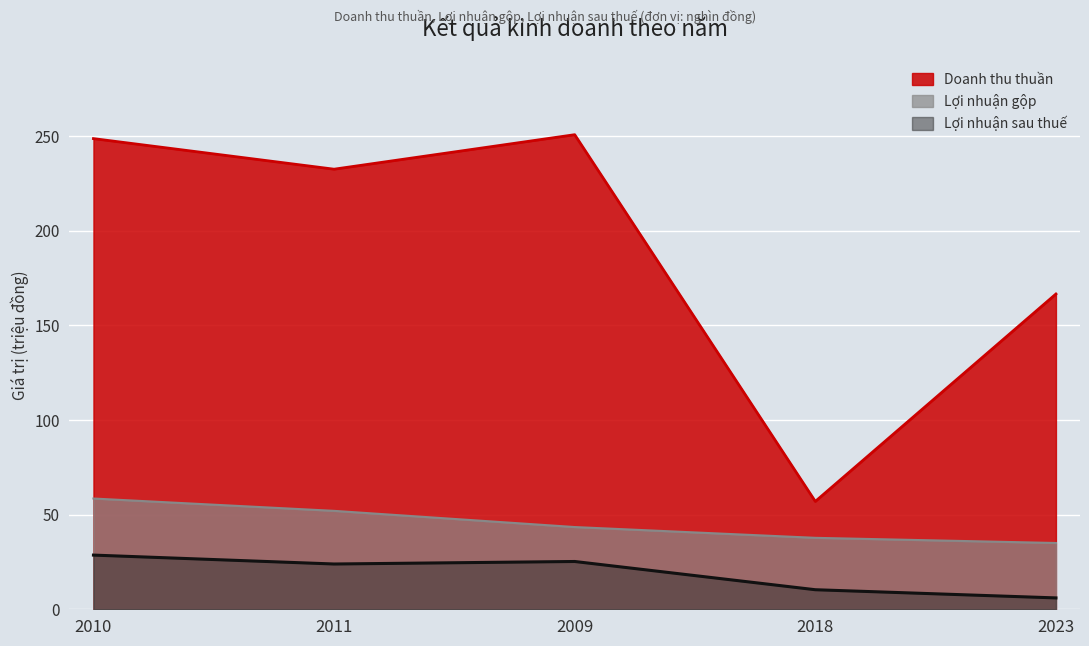

At 2011, list the series in order from smallest to largest.

Lợi nhuận sau thuế, Lợi nhuận gộp, Doanh thu thuần